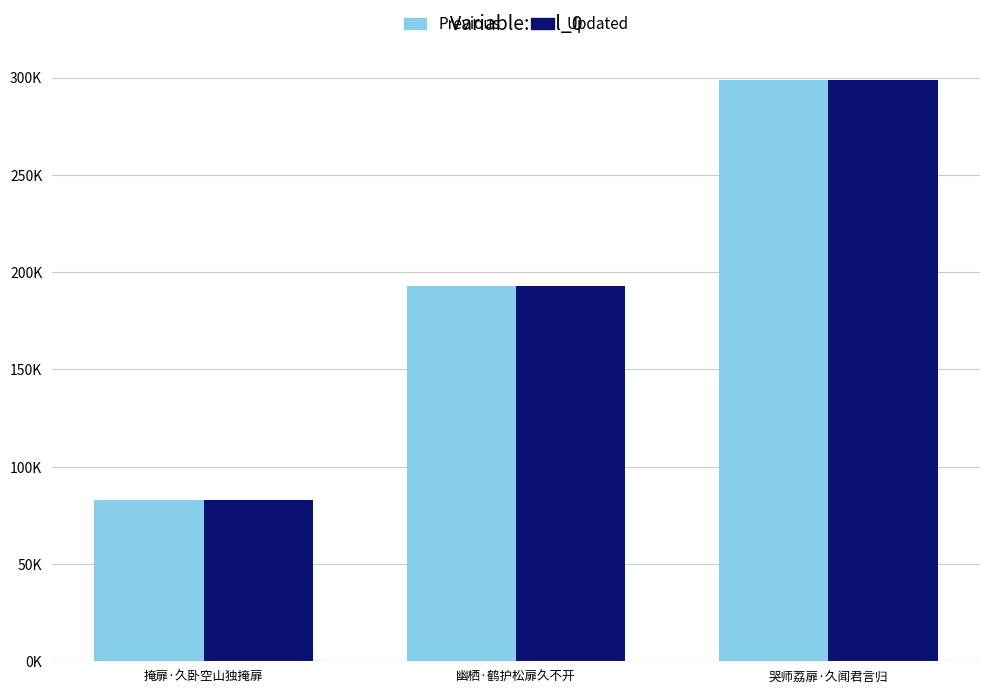

Are the bars grouped side by side (vs. stacked)?

Yes